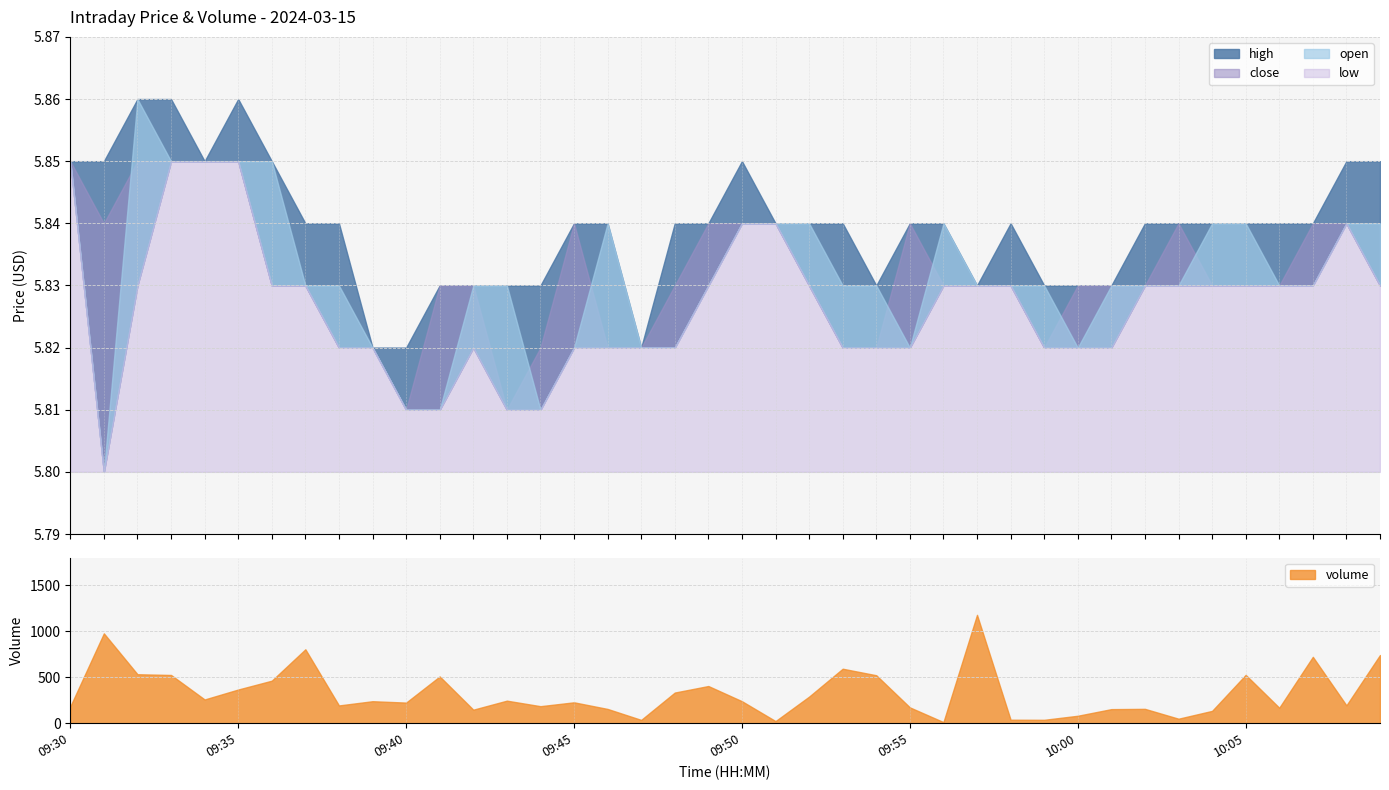

Where is the first local maximum for volume?

09:31